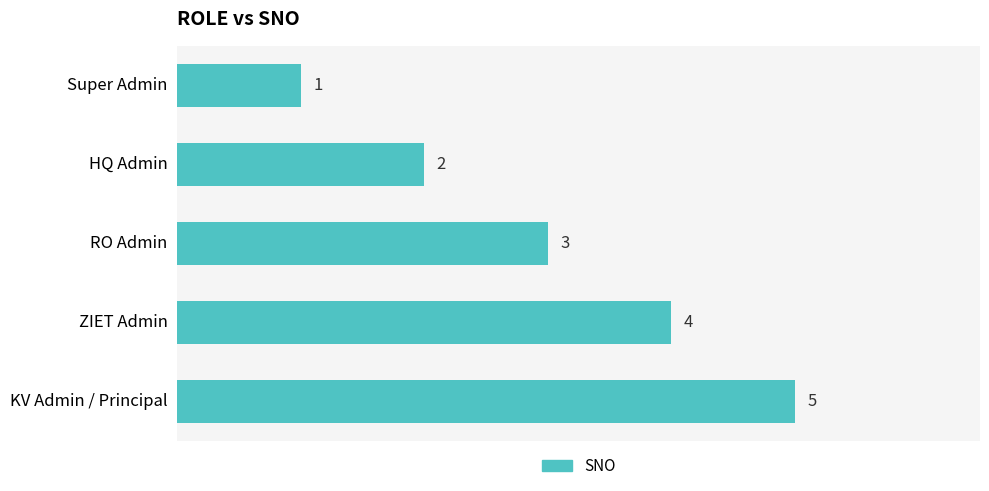

What is the ratio of the value at HQ Admin to the value at KV Admin / Principal?

0.4